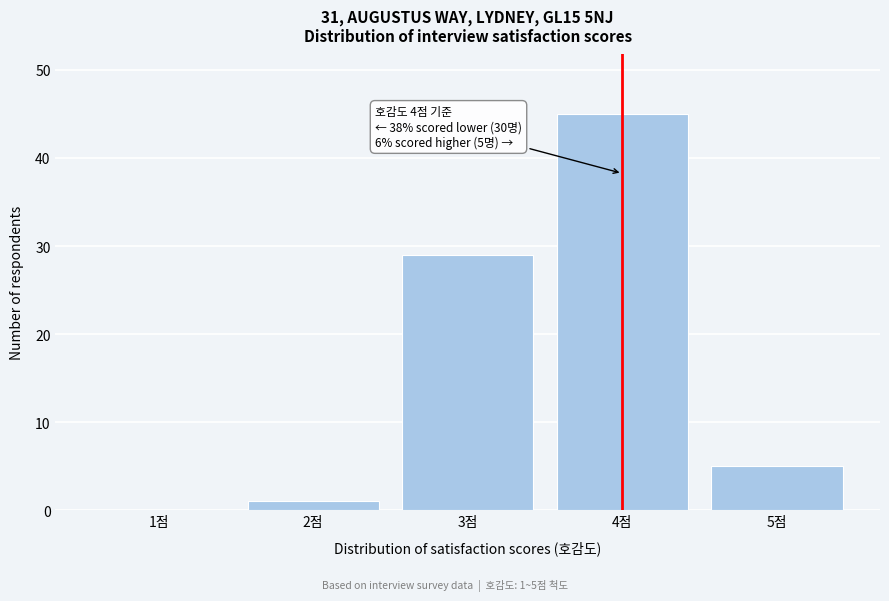

Reading left to right, extract all data points from this chart.

1점=0	2점=1	3점=29	4점=45	5점=5